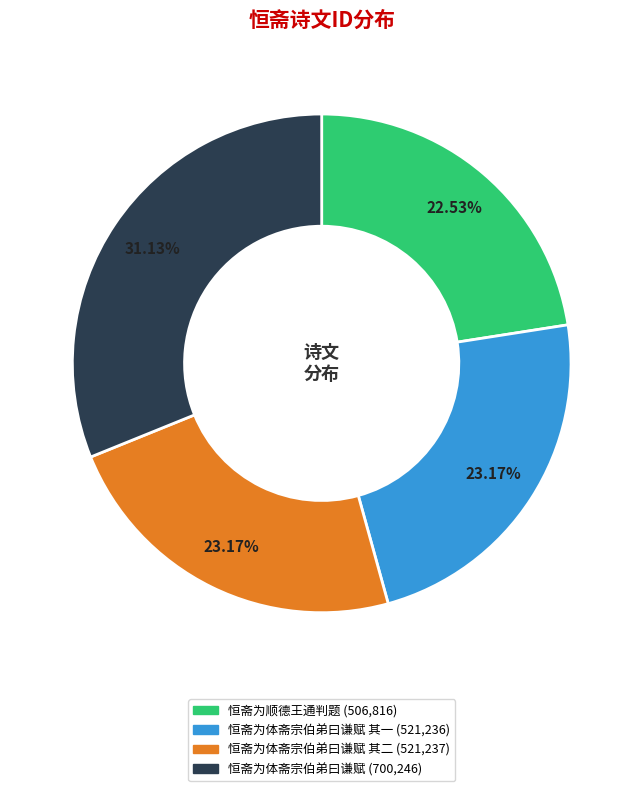

Is there a majority slice in this chart?

No